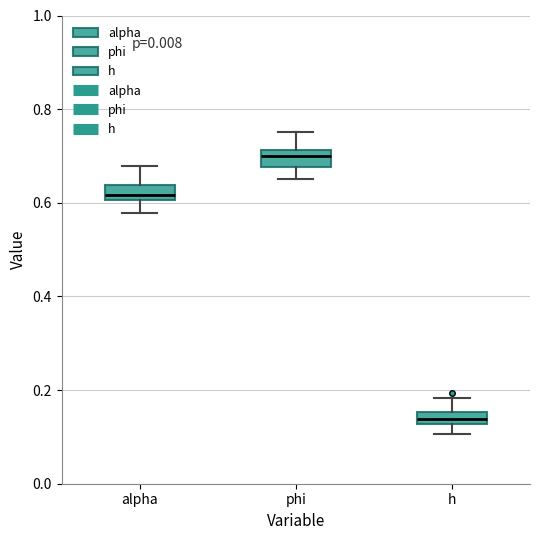

Which box's median line is the highest?

phi